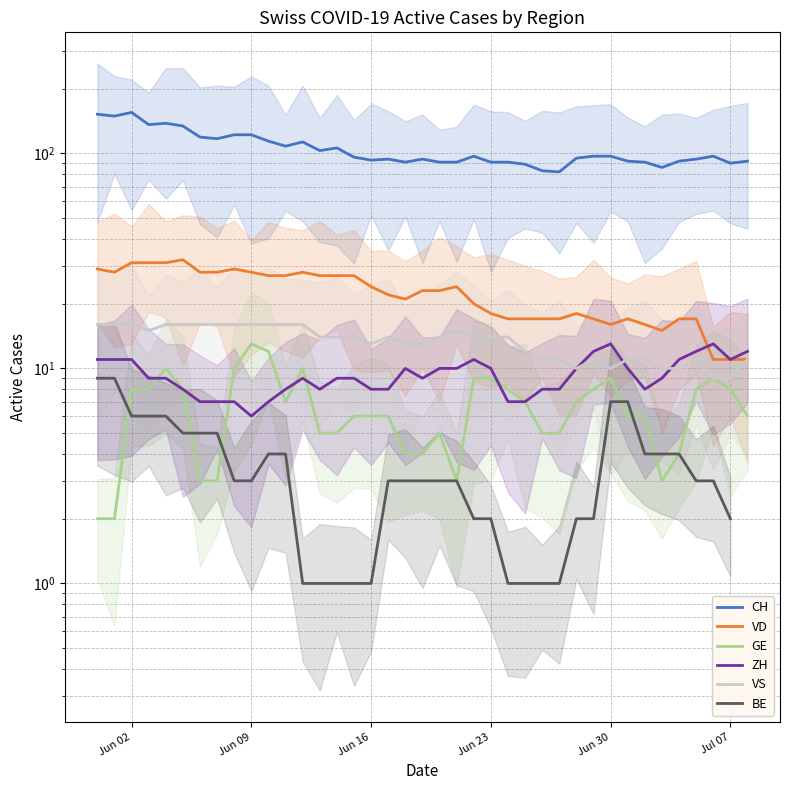

Is the value of VS at 16 greater than the value of GE at 26?

Yes